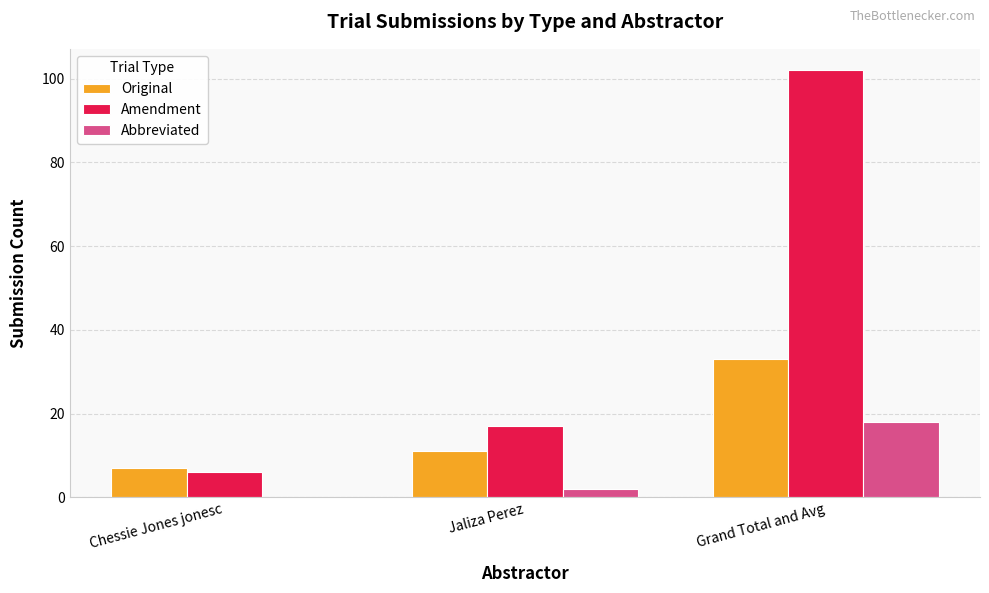

The value of Amendment at Jaliza Perez is 17. True or false?

True